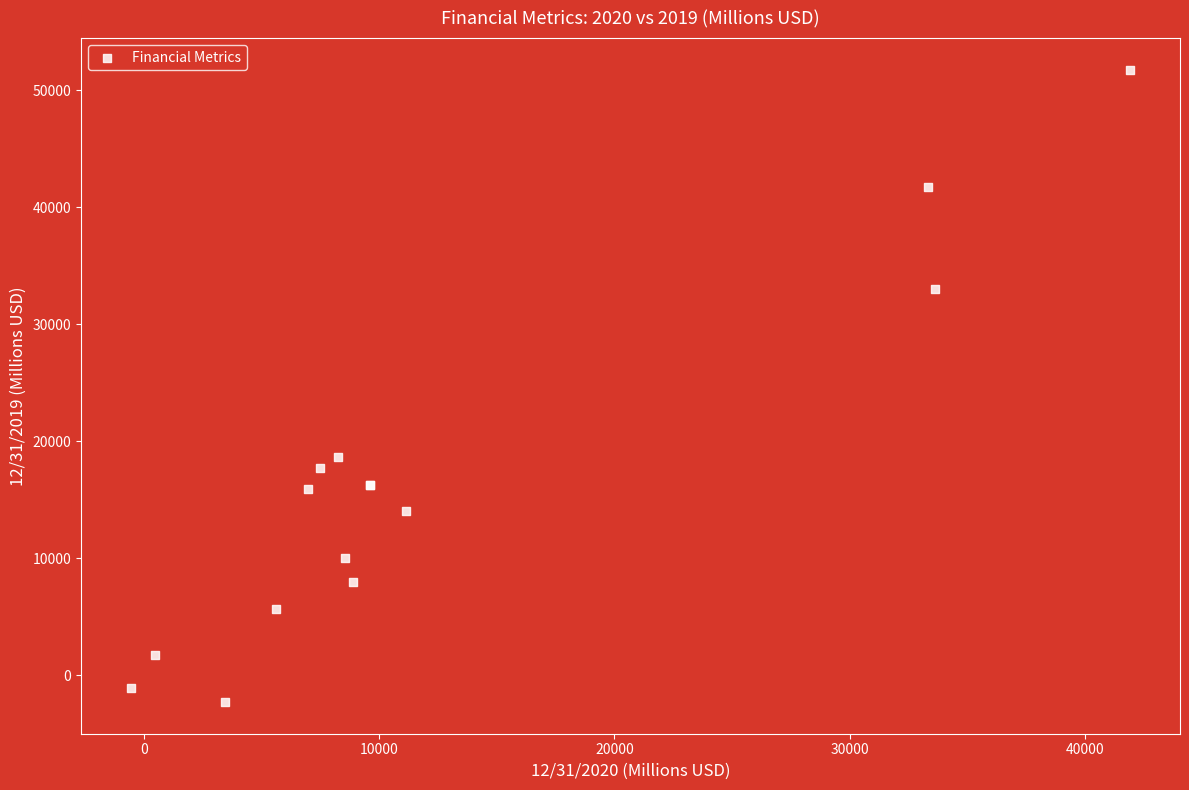

What Y value in the scatter plot is closest to 24734?

18700